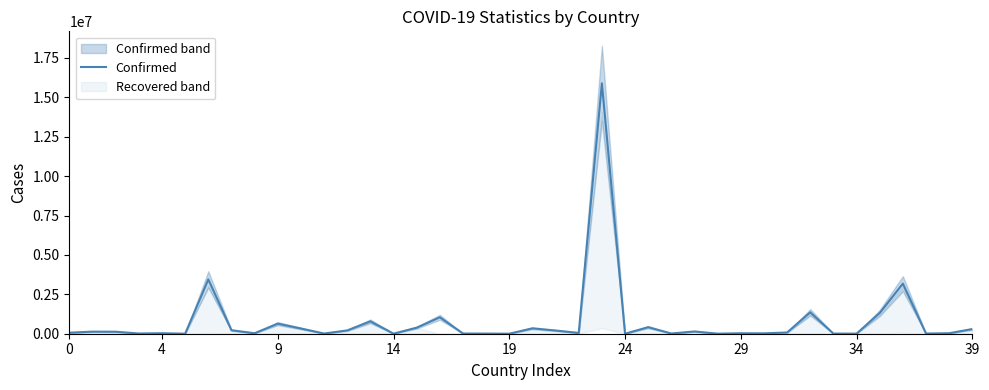

Reading left to right, list all the values displayed in this chart.

65080	132153	126434	13569	31661	1255	3447044	221699	30000	640293	331883	11396	209293	786698	3975	383302	1041706	12761	8025	1374	343065	203150	51620	15894094	235	416055	13408	143211	4418	28898	24157	77429	1358300	7010	4918	1315913	3177212	11476	30825	296632